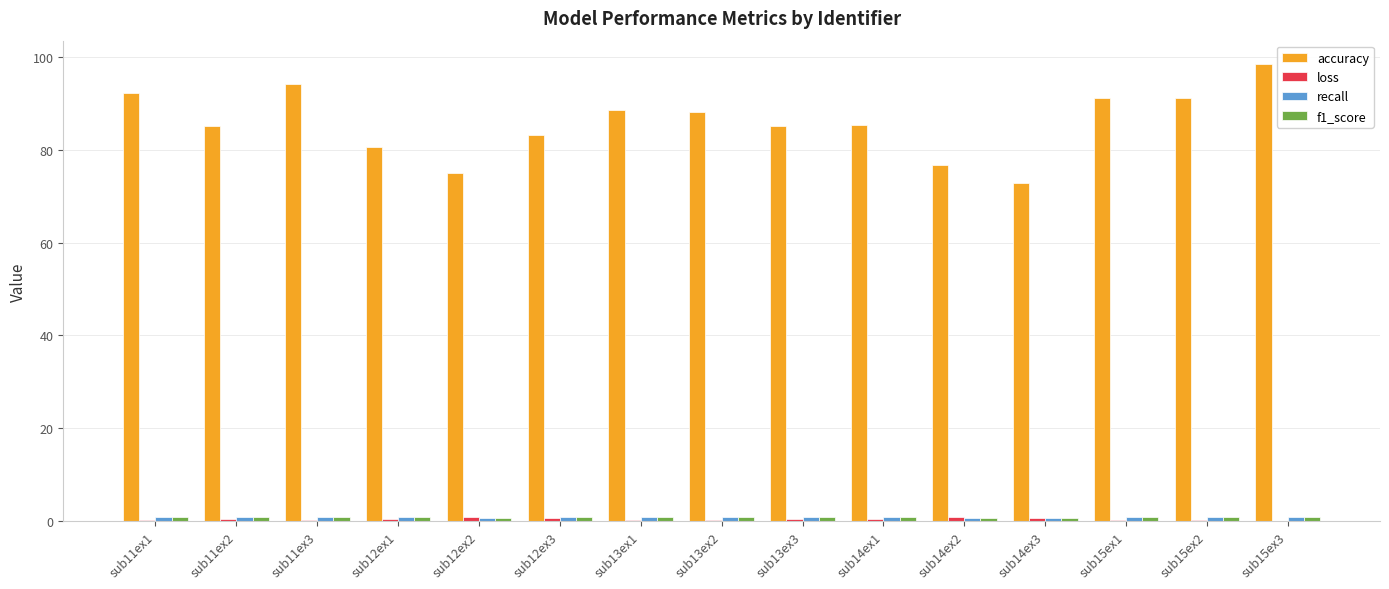

Which series has the largest total across all categories?

accuracy